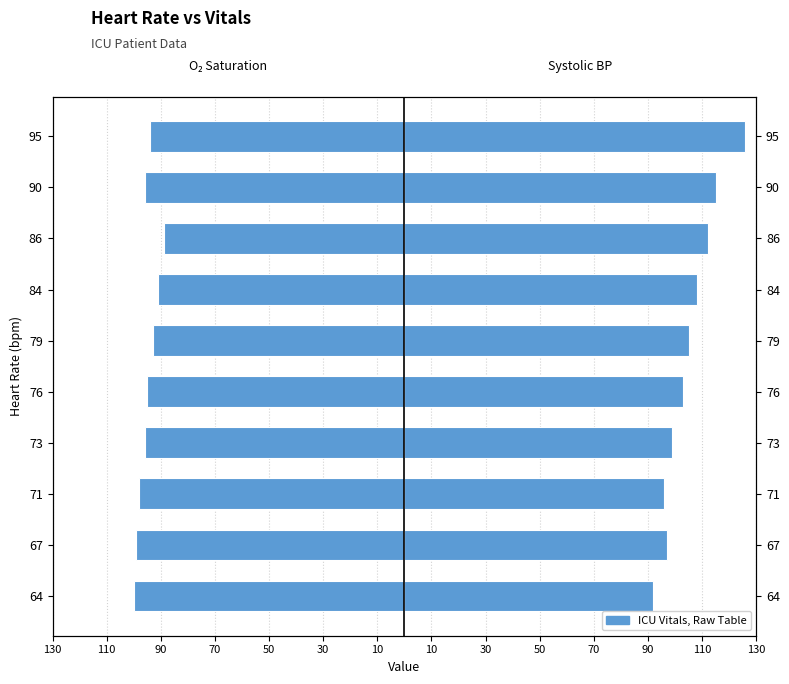

Reading left to right, extract all data points from this chart.

Oxygen saturation (%): -100	-99	-98	-96	-95	-93	-91	-89	-96	-94
Systolic BP (mmHg): 92	97	96	99	103	105	108	112	115	126